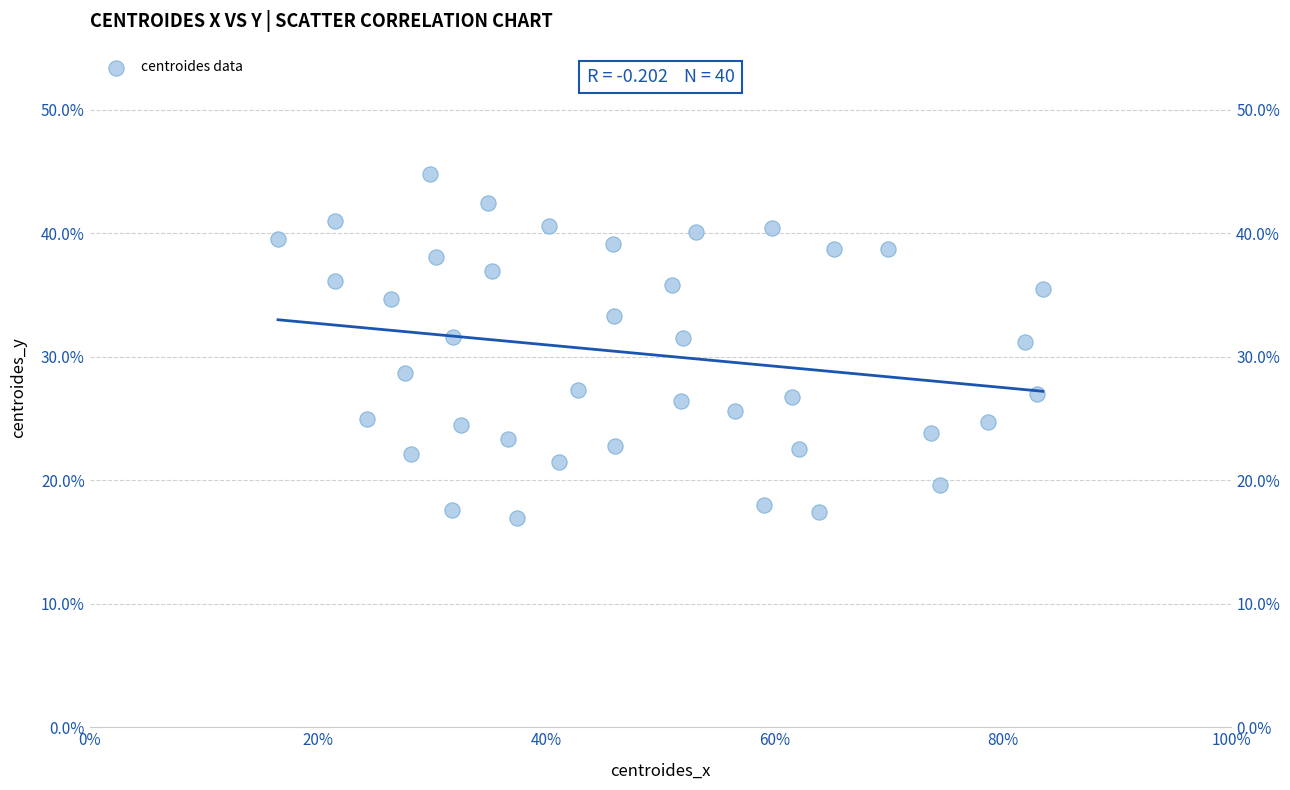

What is the range of Y values (max minus min)?

27.8